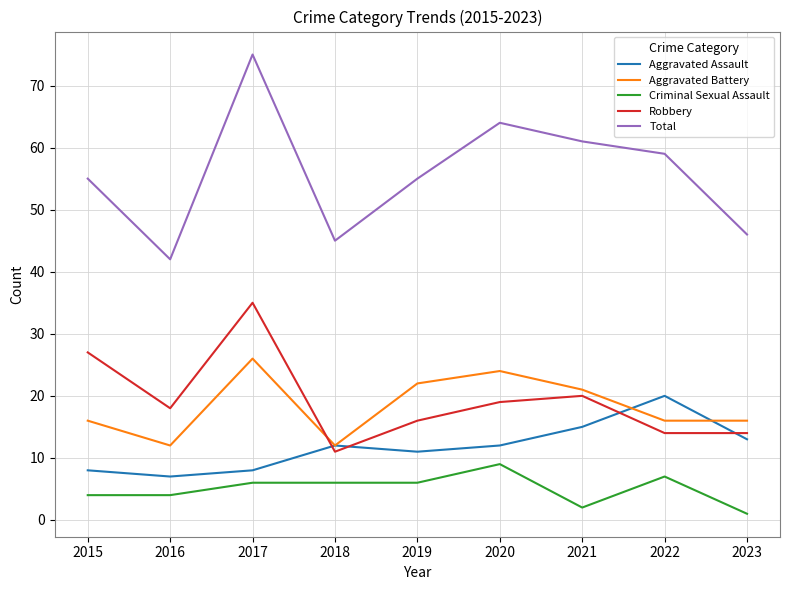

True or false: Aggravated Assault has more than 0 points higher than both neighbors.

True